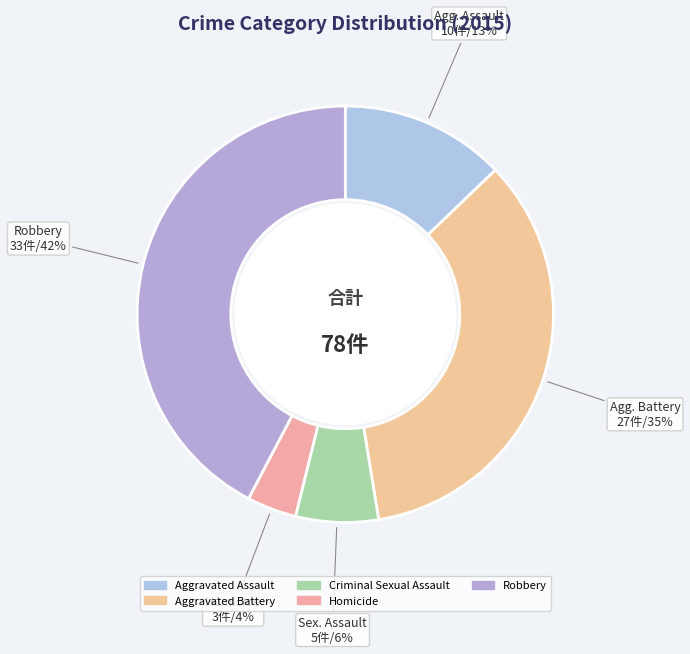

To the nearest percent, what percentage of the pie is Robbery?

42%